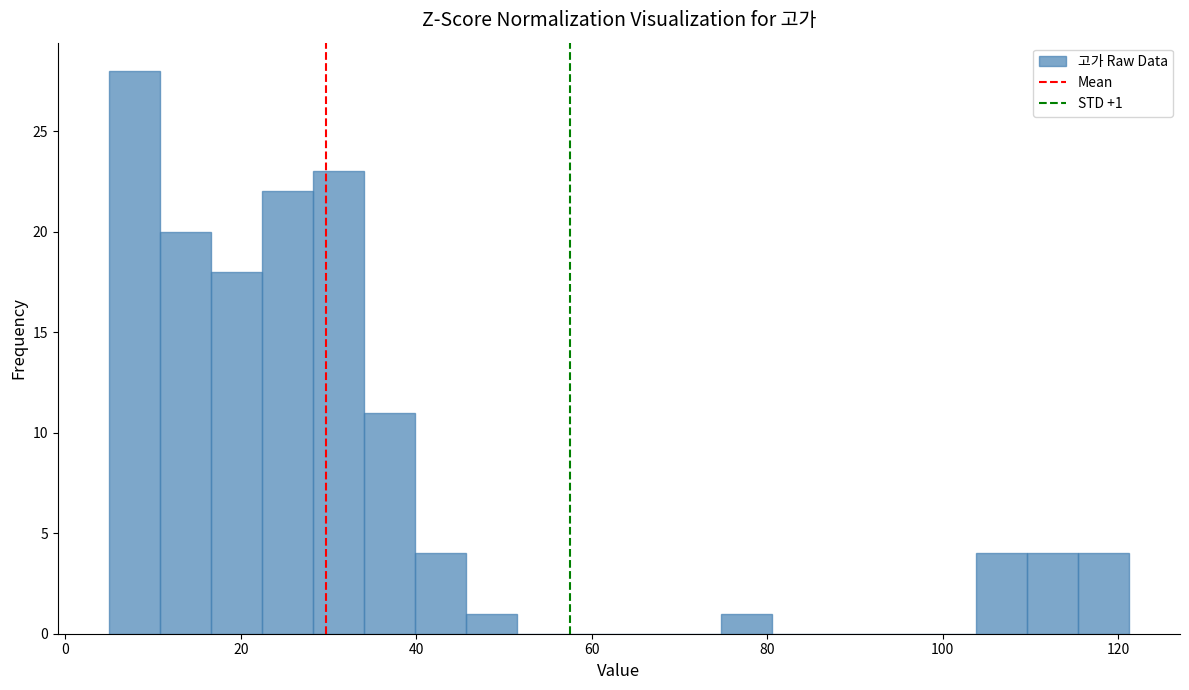

Read against the x-axis, roughly where is the centre of the tallest bar?

8